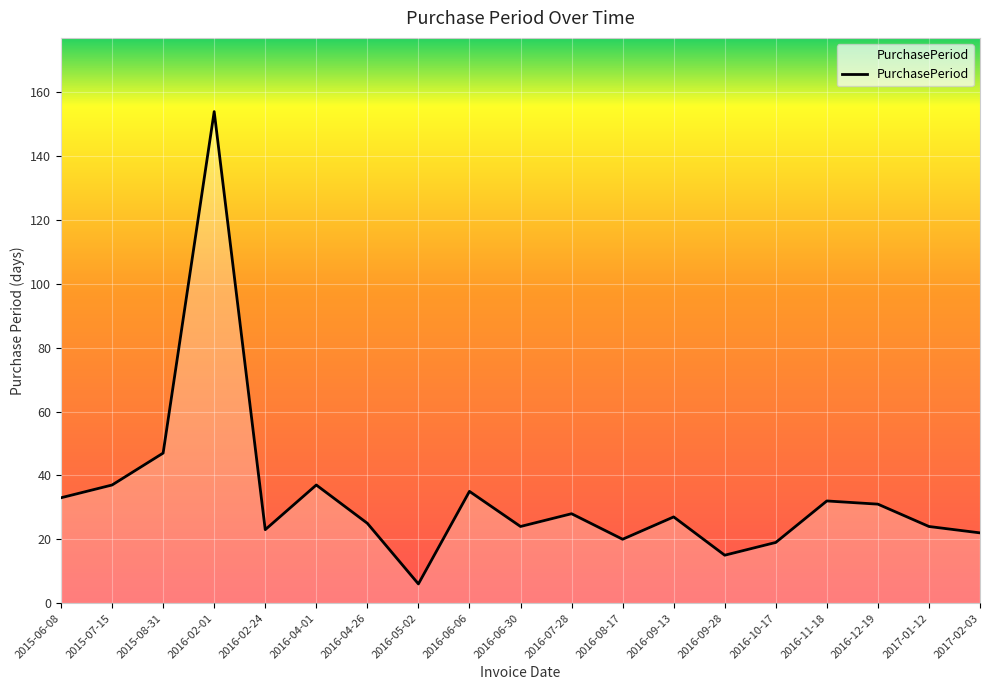

Count the number of data series in this chart.

1